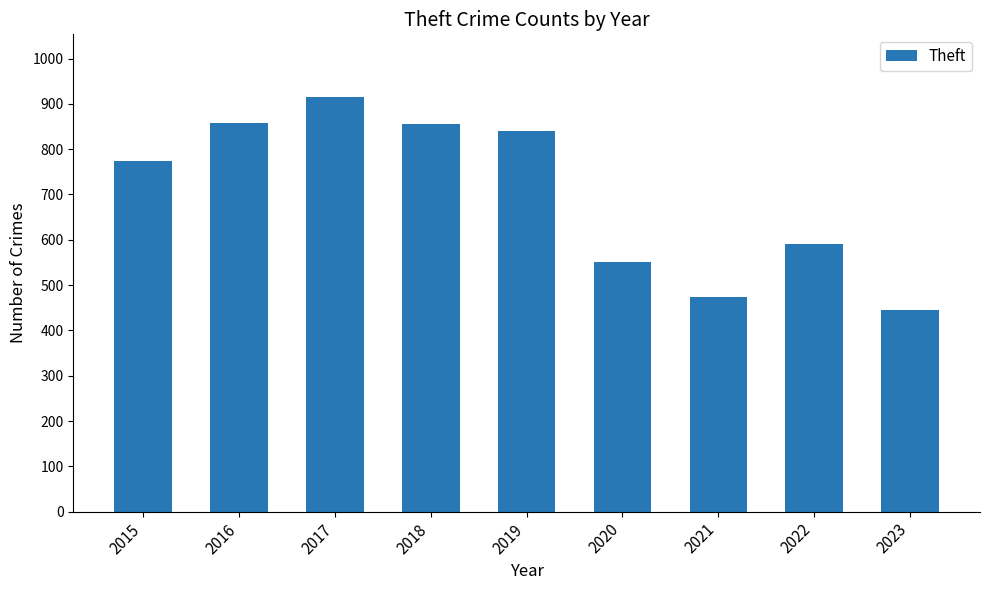

What value does the data have at 2016?

858